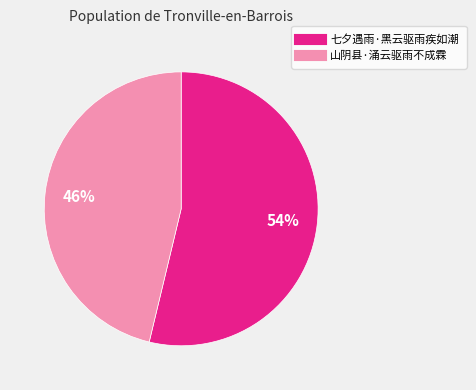

Combined, do 山阴县·涌云驱雨不成霖 and 七夕遇雨·黑云驱雨疾如潮 account for over 50%?

Yes